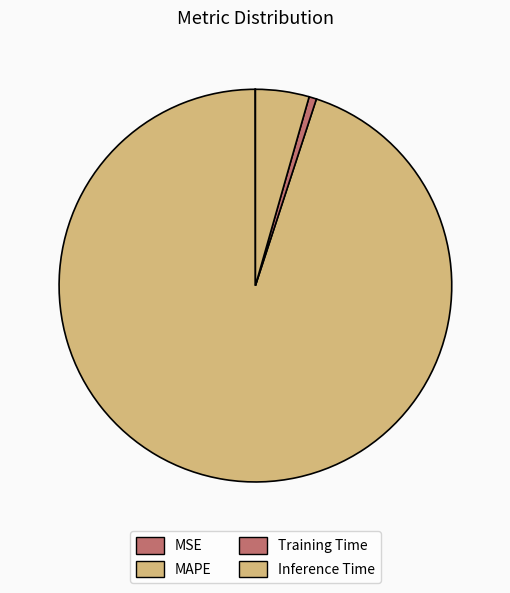

Count the number of slices in the pie.

4